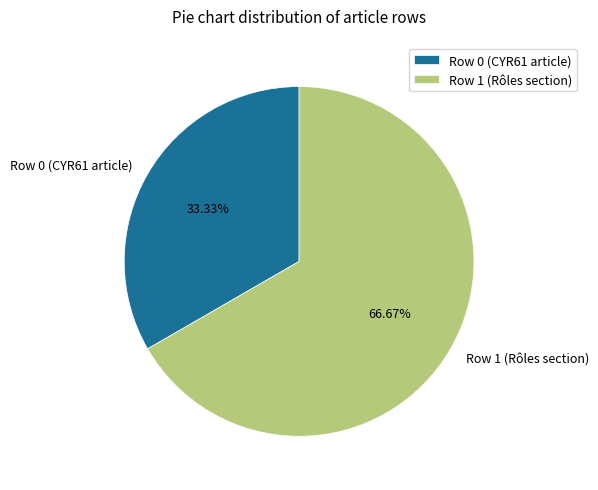

How many segments does this pie chart have?

2